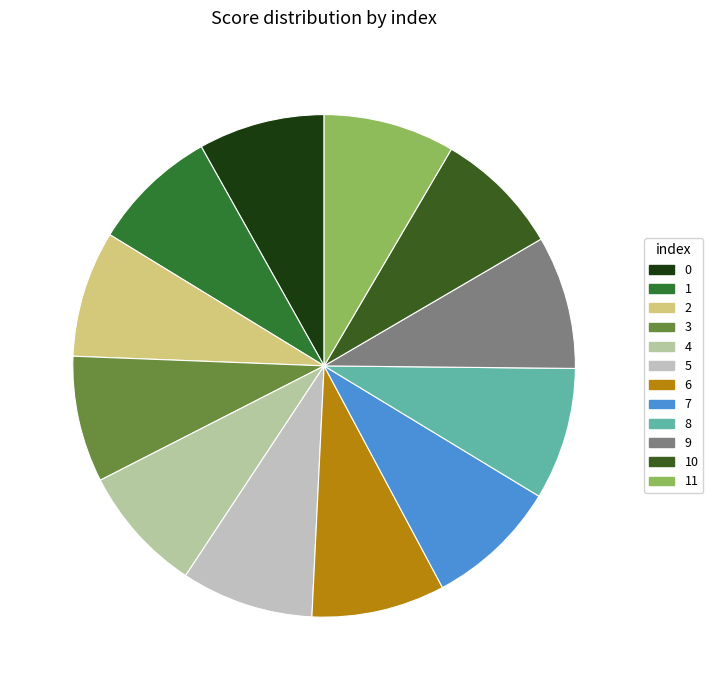

Count the number of slices in the pie.

12